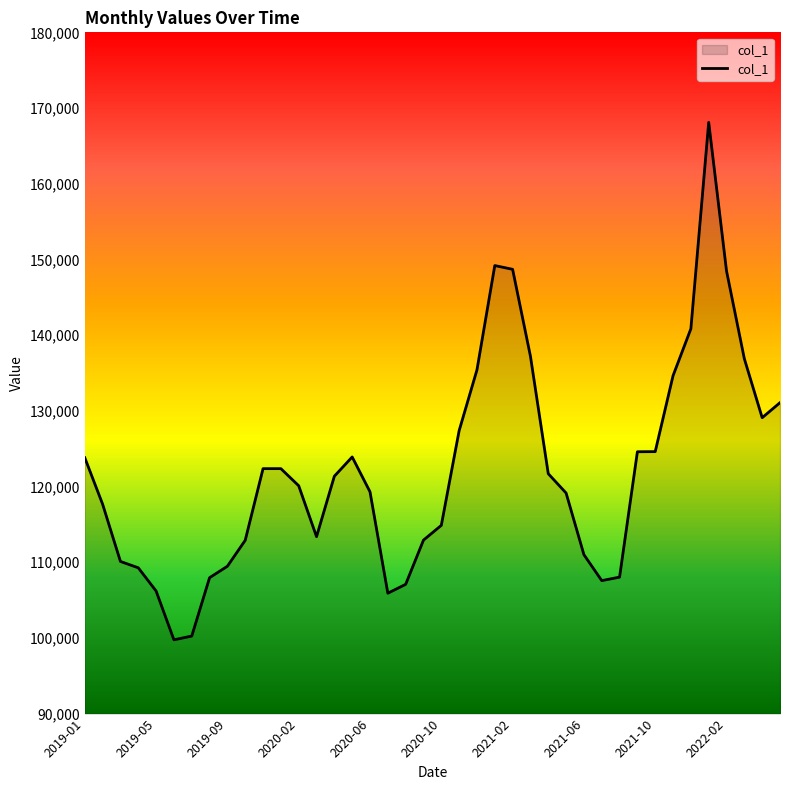

Does the chart have visible grid lines?

No